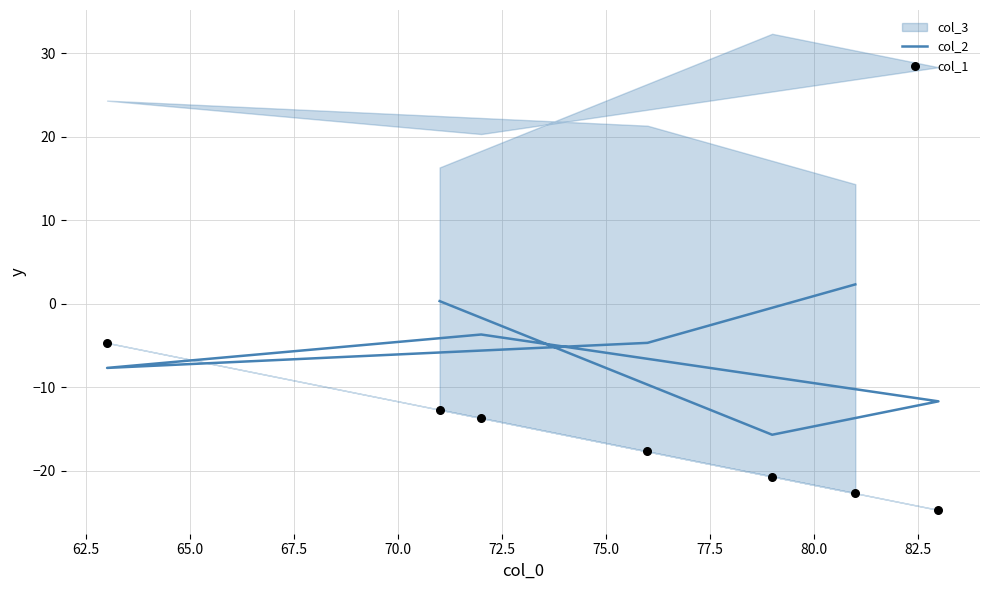

At how many categories does at least one series exceed 0?

2